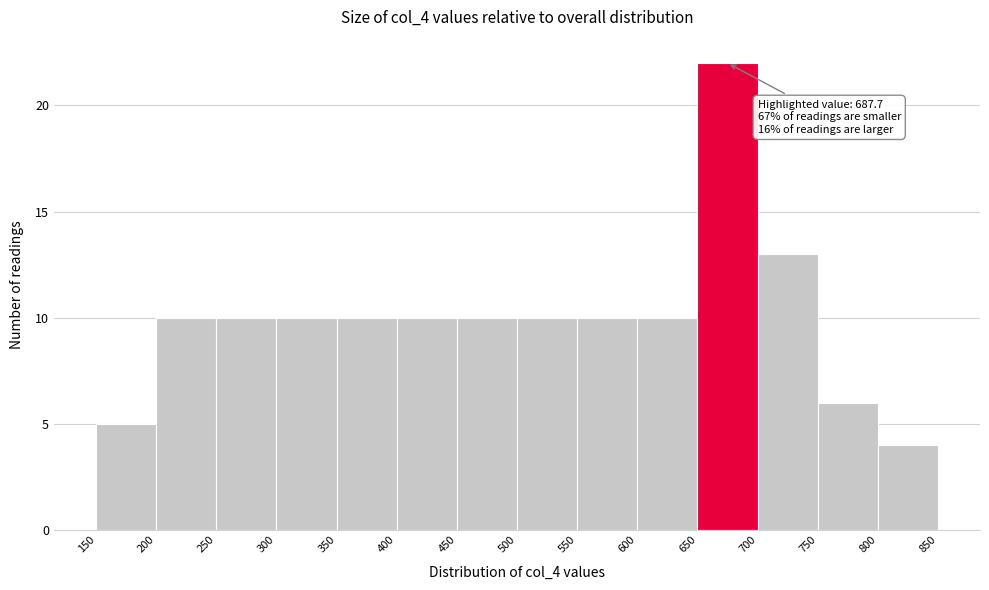

Over which range of the x-axis is the bar tallest?

650 to 700